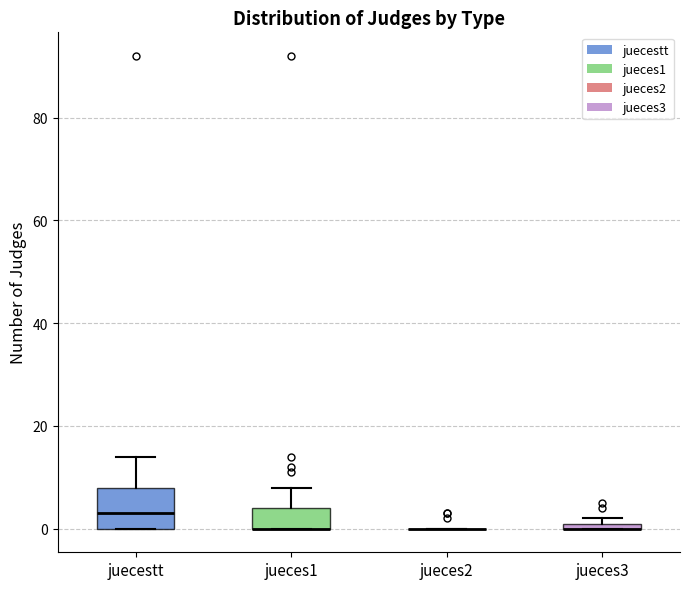

Where is the upper edge of the box for jueces1 on the y-axis? The values are not printed on the chart, so give them approximately, as read against the axis.

4